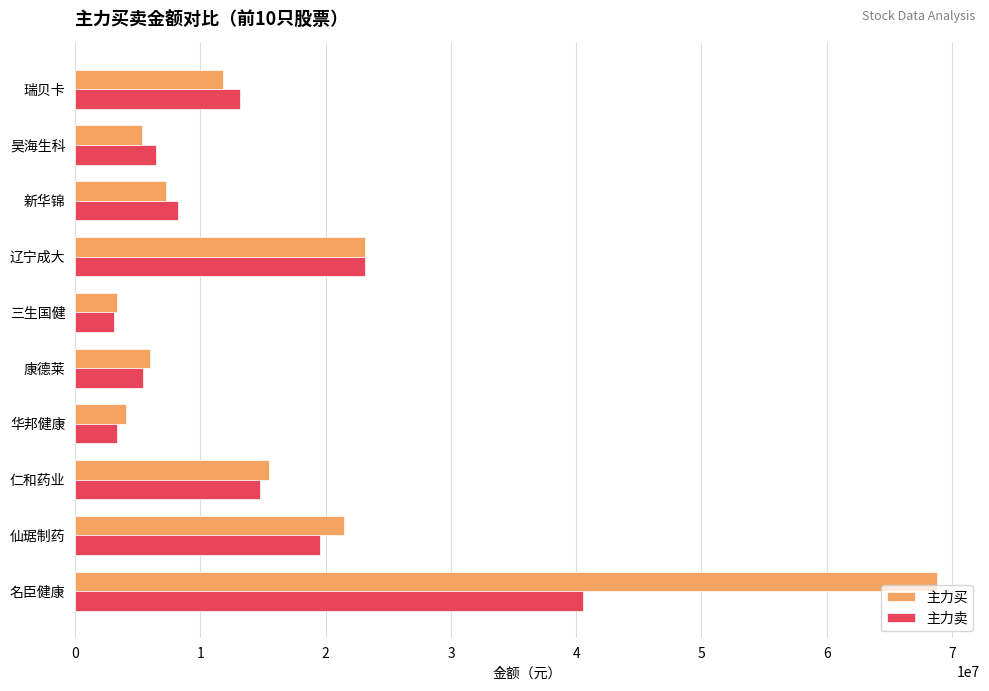

Which series has the largest range (max minus min)?

主力买